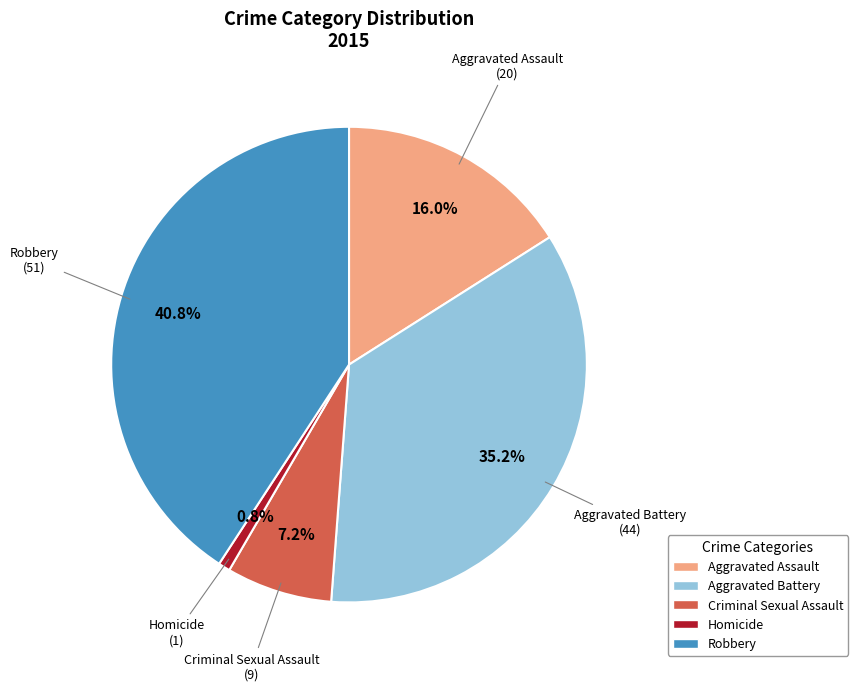

Combined, what portion of the pie is Aggravated Battery and Robbery?

76.0%